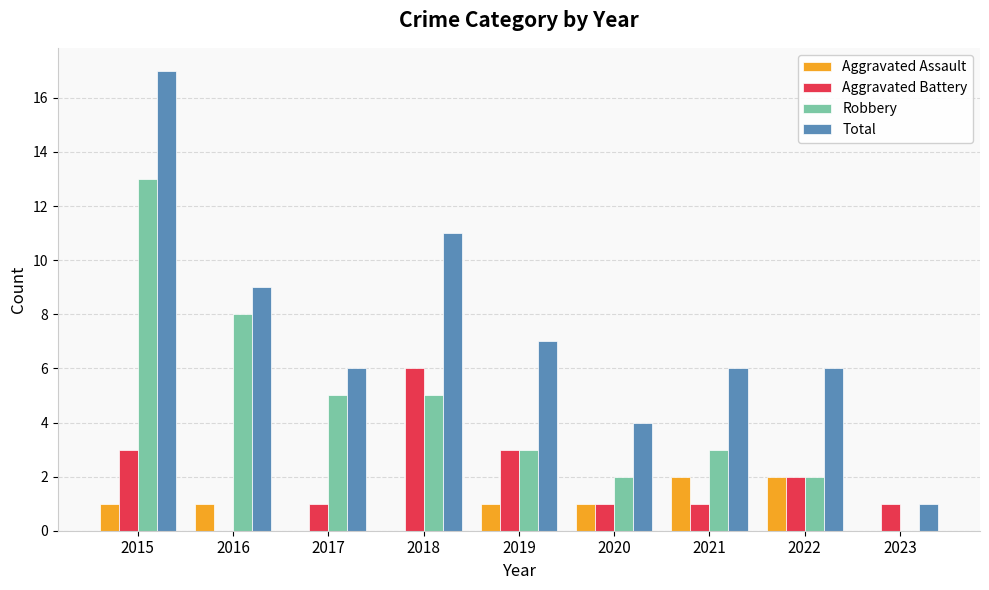

What is the difference between the Total values at 2017 and 2015?

11